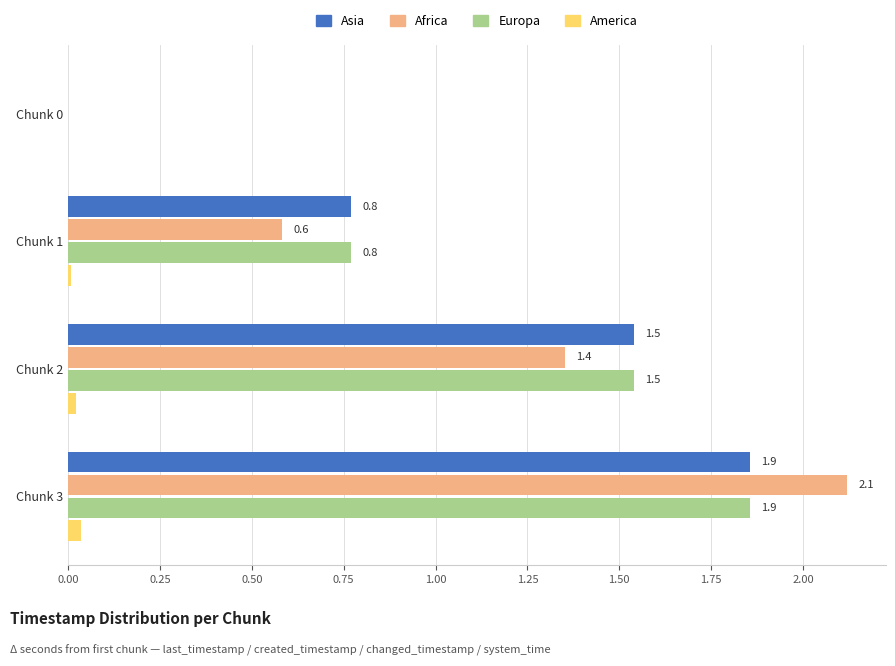

The Europa series shows 1.5 at Chunk 2. True or false?

True